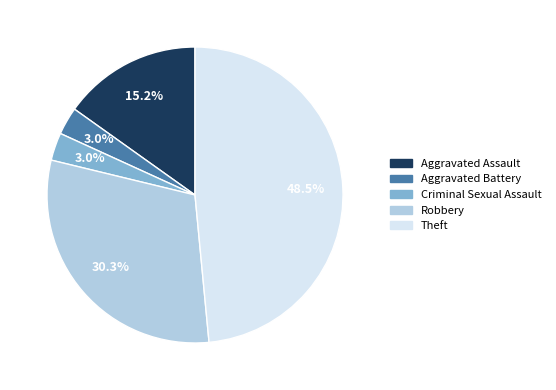

Which has a higher value, Aggravated Assault or Theft?

Theft